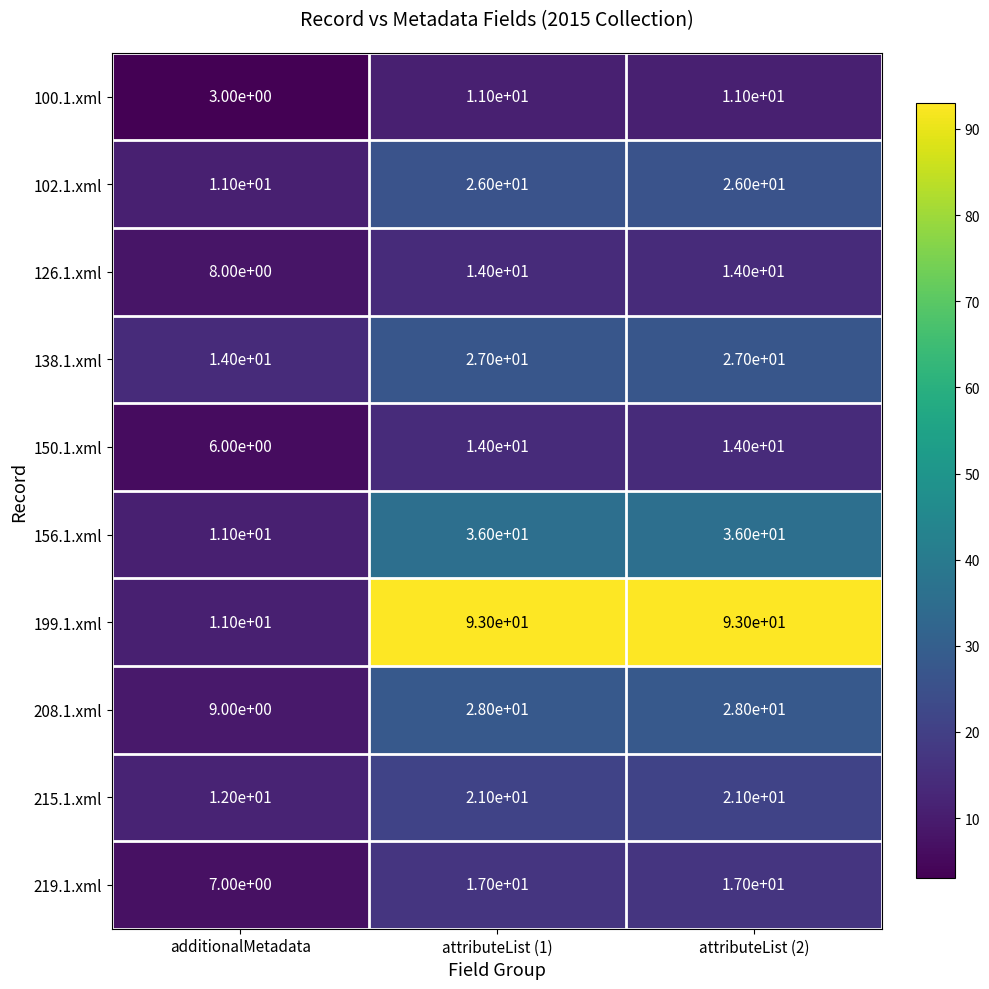

Where is 102.1.xml nearest to the value 18?

additionalMetadata